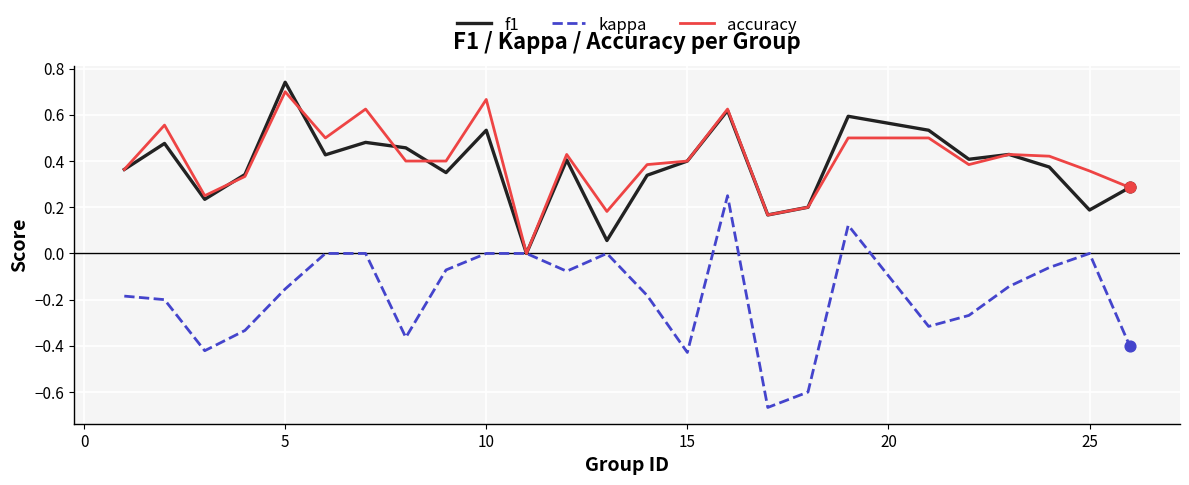

What are all the series names shown in the legend?

f1, kappa, accuracy